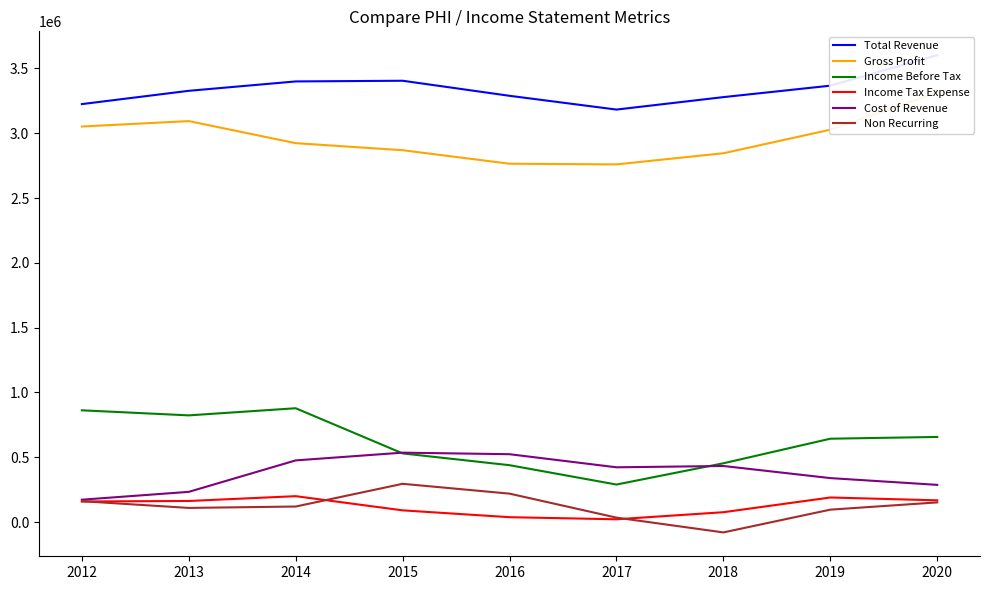

What is the smallest value displayed?

-79400